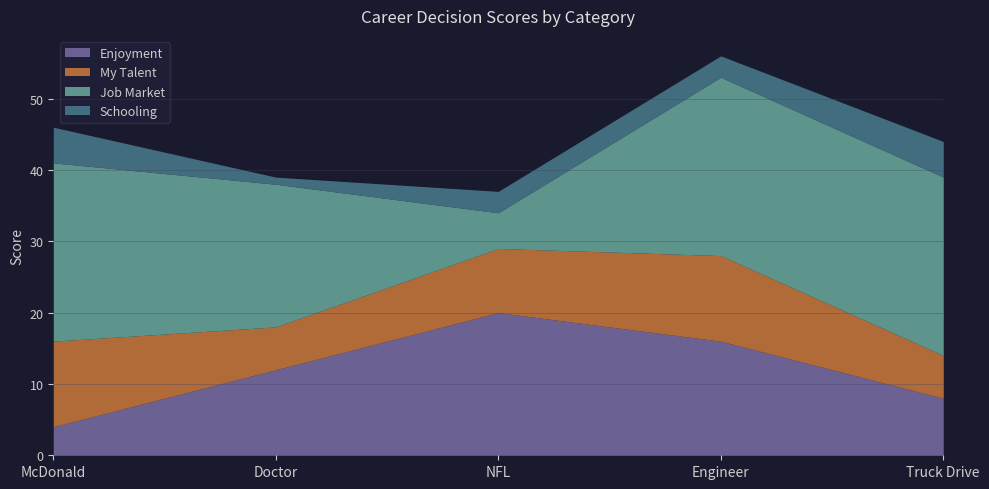

What is the average value of the Schooling series?

3